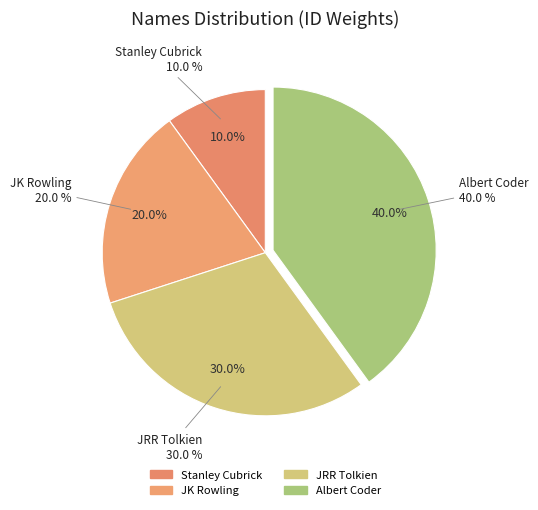

To the nearest percent, what is the difference between the largest and smallest slice percentages?

30%